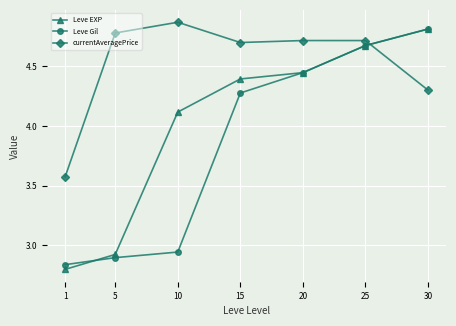

How many Leve Gil values are between 2 and 4?

3